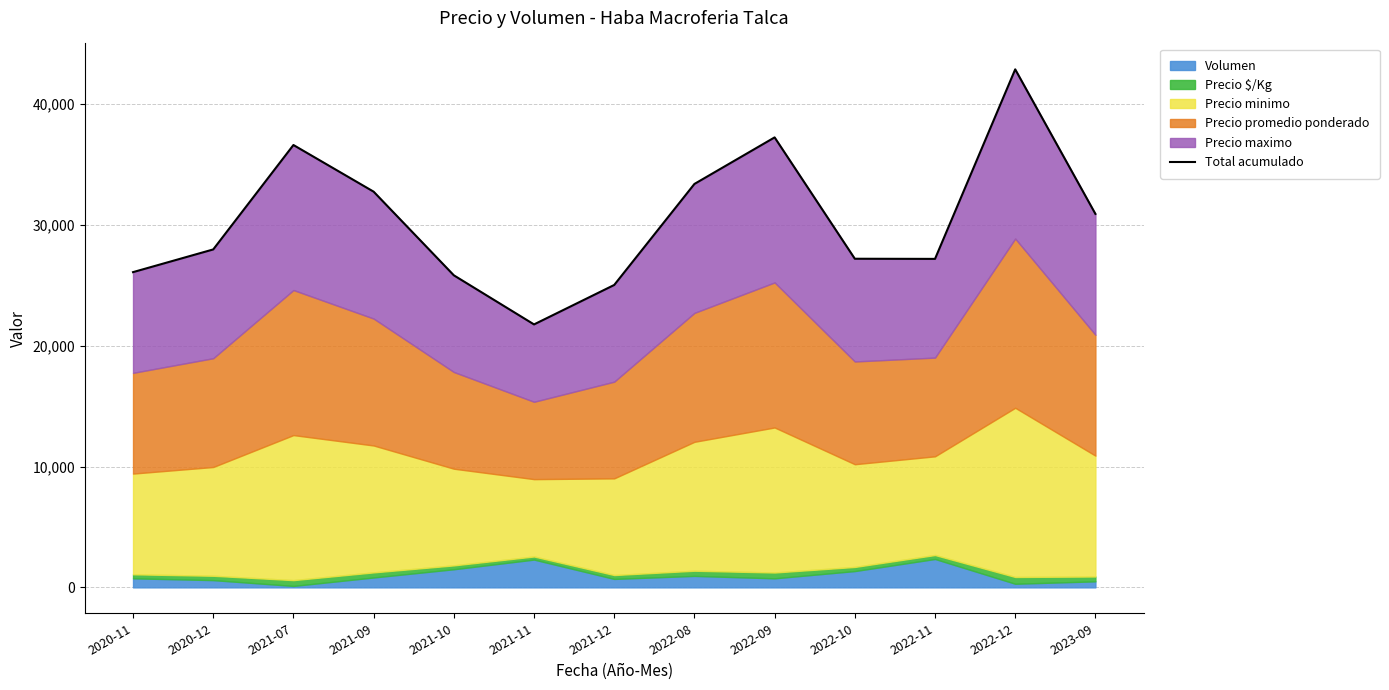

The chart shows a value of 7651 at 2020-11. True or false?

False